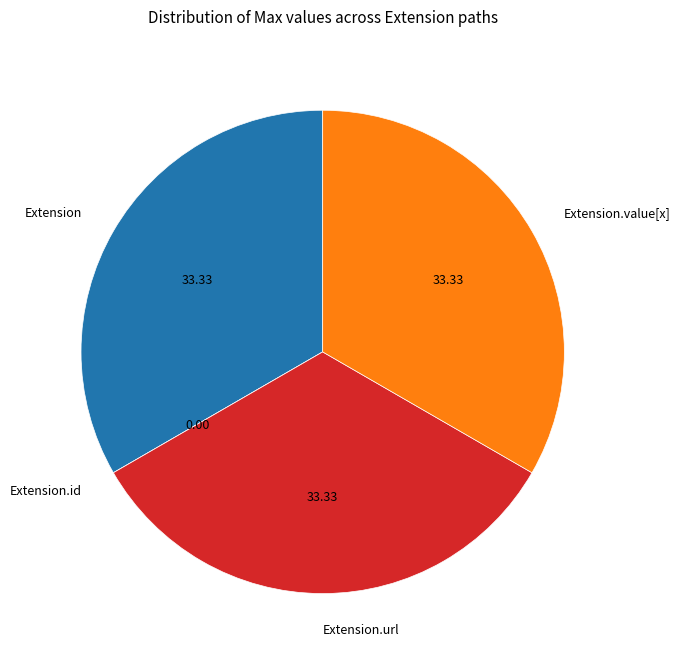

What is the ratio of the value at Extension to the value at Extension.url?

1.0